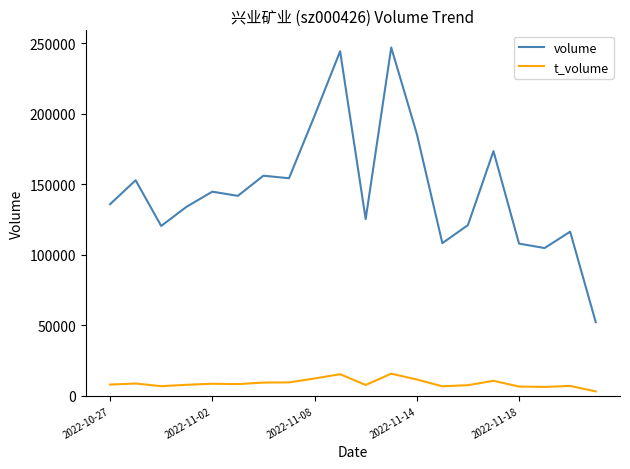

Which series has the largest total across all categories?

volume